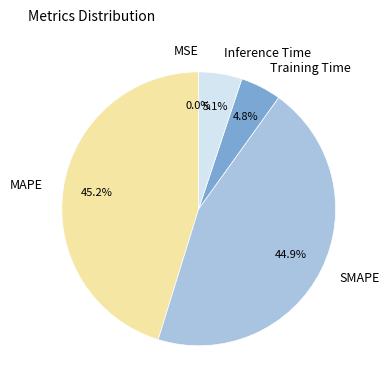

Combined, what portion of the pie is Inference Time and MAPE?

50.3%